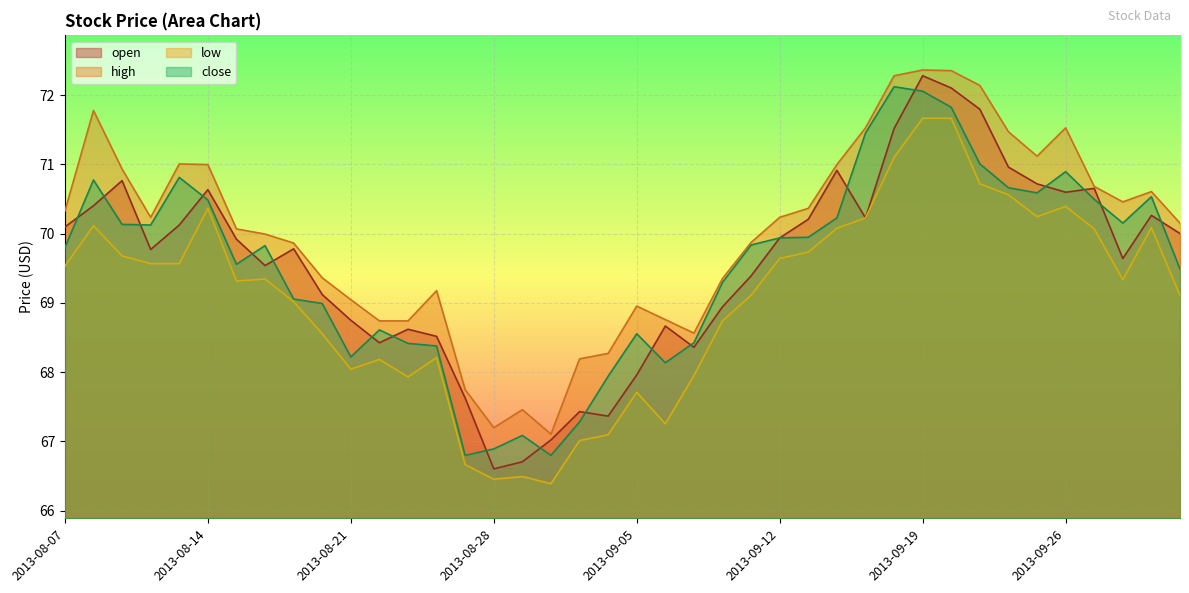

What position from the right is 2013-08-16?

33